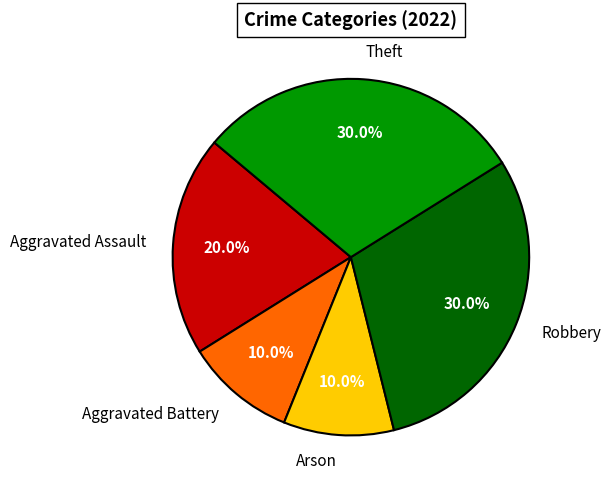

Which has a higher value, Arson or Robbery?

Robbery